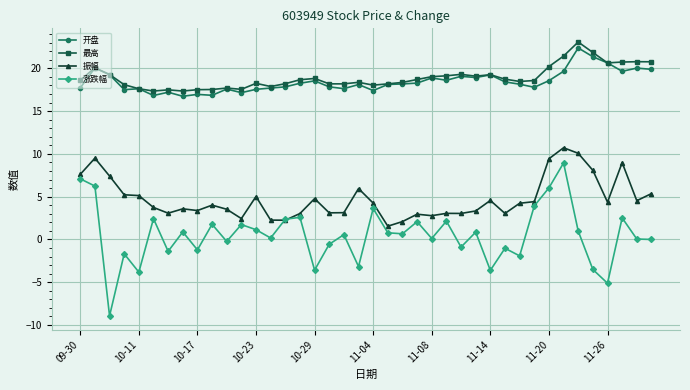

Rank the series by their maximum value, from highest to lowest.

最高, 开盘, 振幅, 涨跌幅